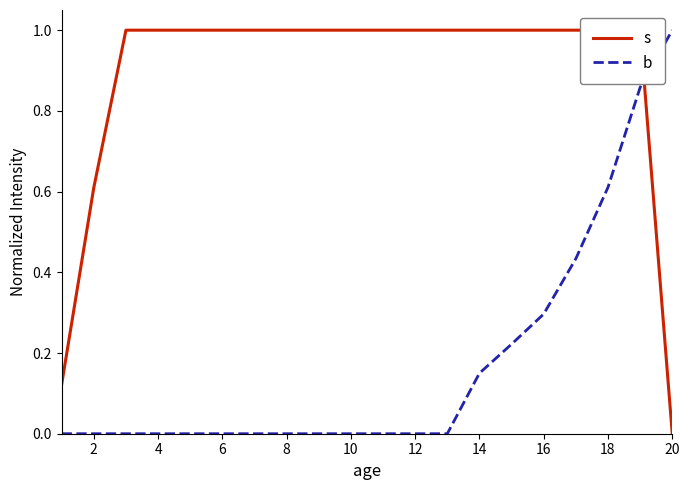

What is the difference between the maximum and minimum values in the b series?

1.0